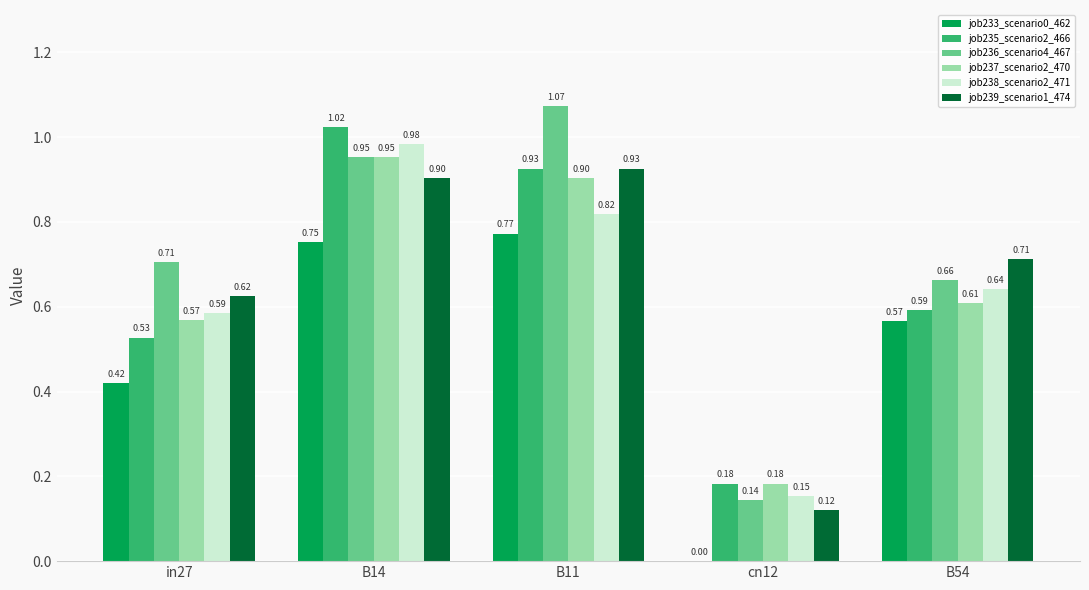

What is the sum of the job235_scenario2_466 values at in27 and B11?

1.5